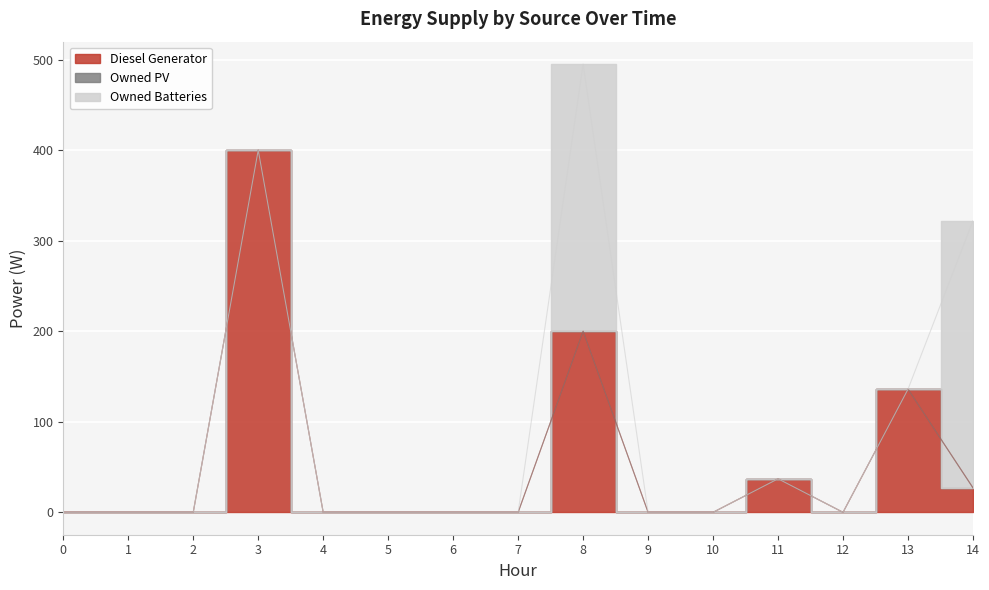

Rank the series at 13 from highest to lowest value.

Diesel Generator, Owned PV, Owned Batteries